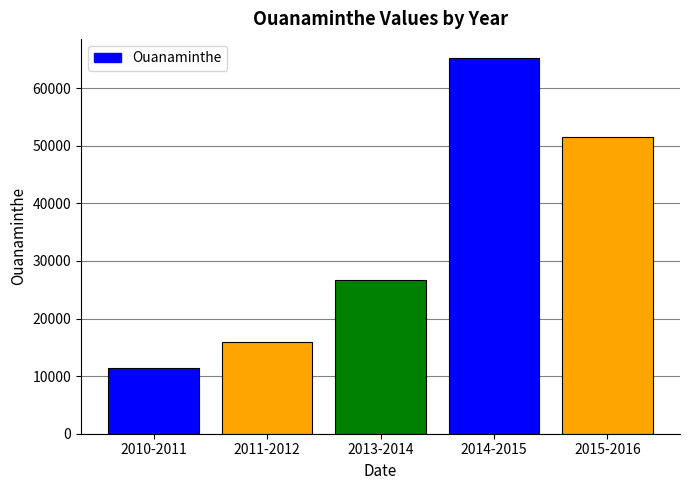

What is the change in value from 2014-2015 to 2015-2016?

-13852